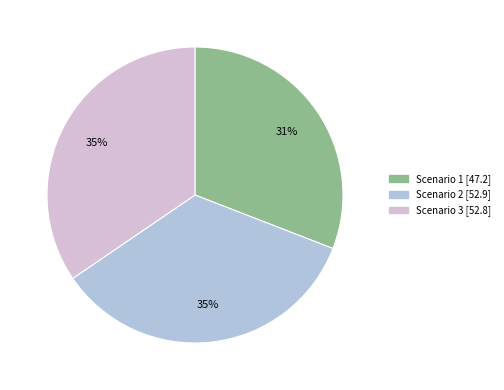

To the nearest percent, what is the combined percentage of Scenario 1 and Scenario 3?

65%